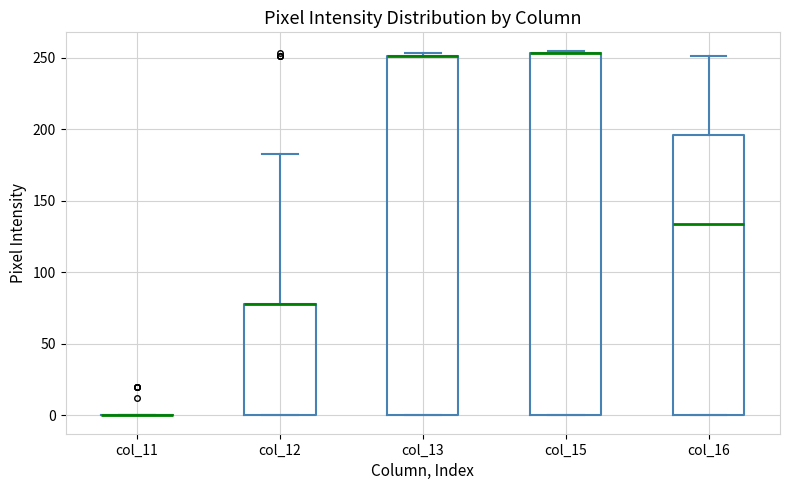

Reading left to right, read every box against the y-axis: the position of its median line, the range the box covers, and the ends of its whiskers. The values are not printed on the chart, so give them approximately, as read against the axis.

col_11: box collapsed to a line at 0, whiskers 0 to 0
col_12: median 80 (drawn on the box's upper edge), box 0 to 80, whiskers 0 to 185
col_13: median 250 (drawn on the box's upper edge), box 0 to 250, whiskers 0 to 255
col_15: median 255 (drawn on the box's upper edge), box 0 to 255, whiskers 0 to 255 (just above the box's upper edge)
col_16: median 135, box 0 to 195, whiskers 0 to 250